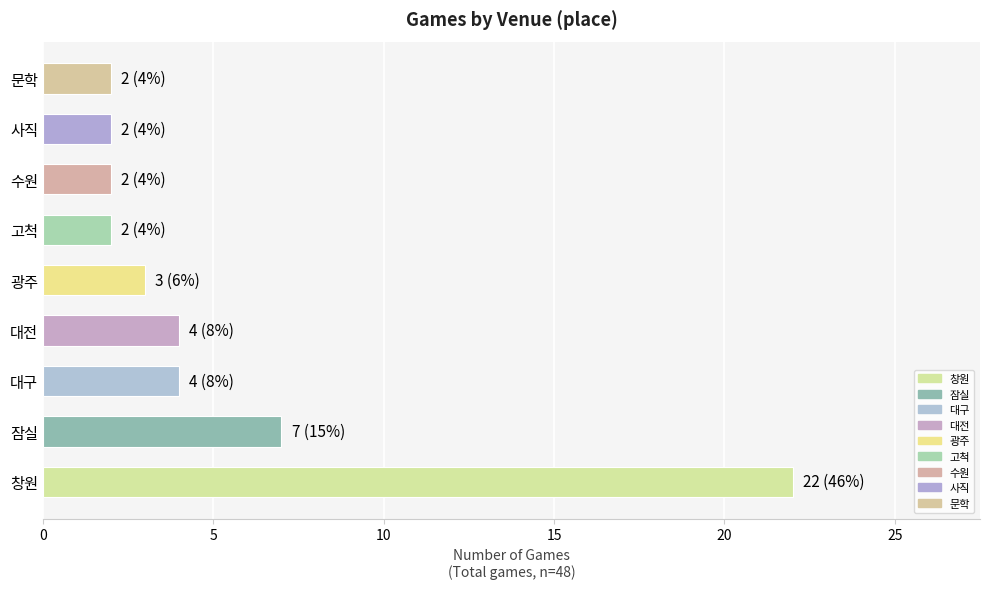

Where is the data nearest to the value 12?

잠실